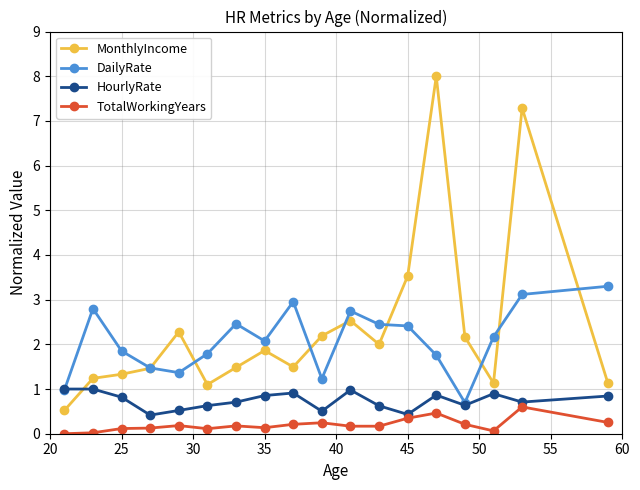

True or false: TotalWorkingYears and DailyRate cross at least once.

False